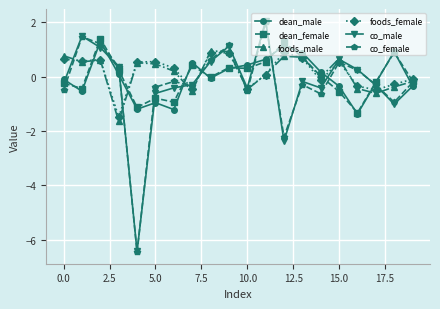

What is the minimum value shown in the chart?

-6.5